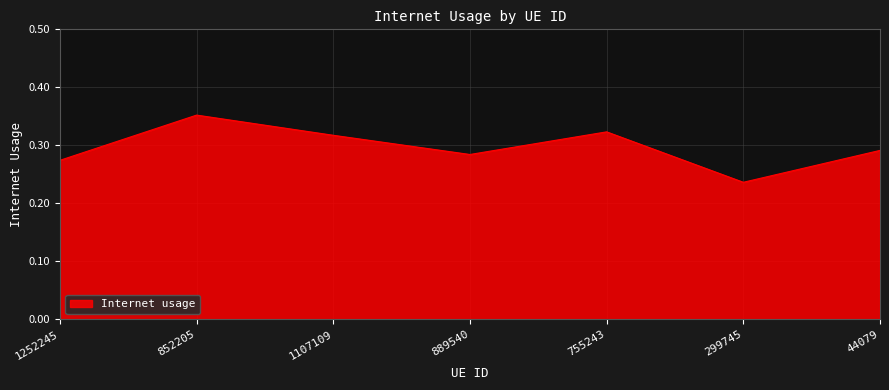

True or false: the data has more than 2 interior local peaks.

False